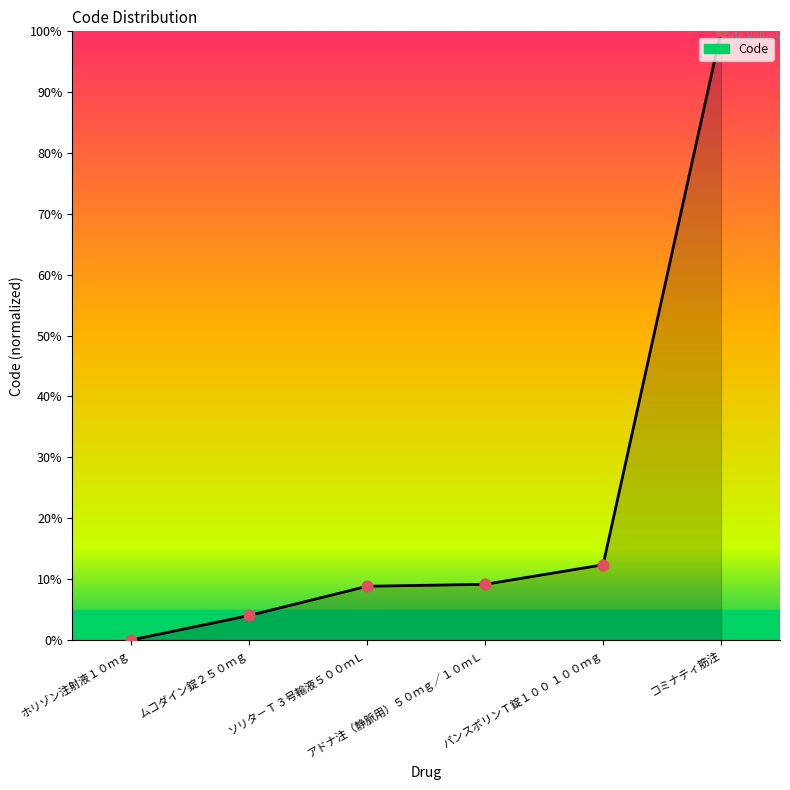

What is the change in value from ホリゾン注射液１０ｍｇ to ソリタ－Ｔ３号輸液５００ｍＬ?

+8.8